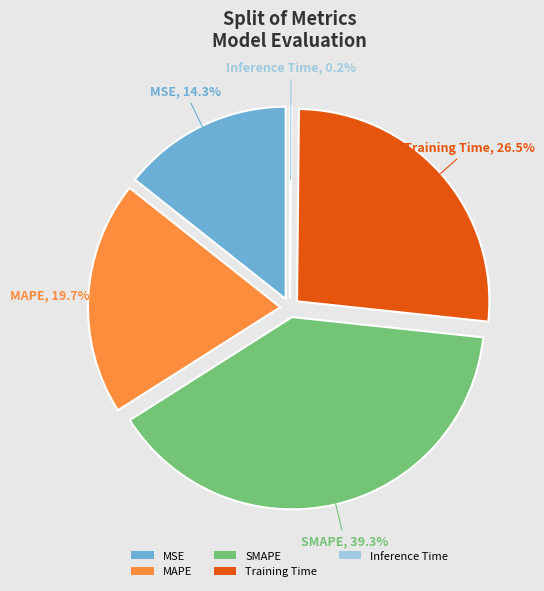

Does any single category account for the majority?

No